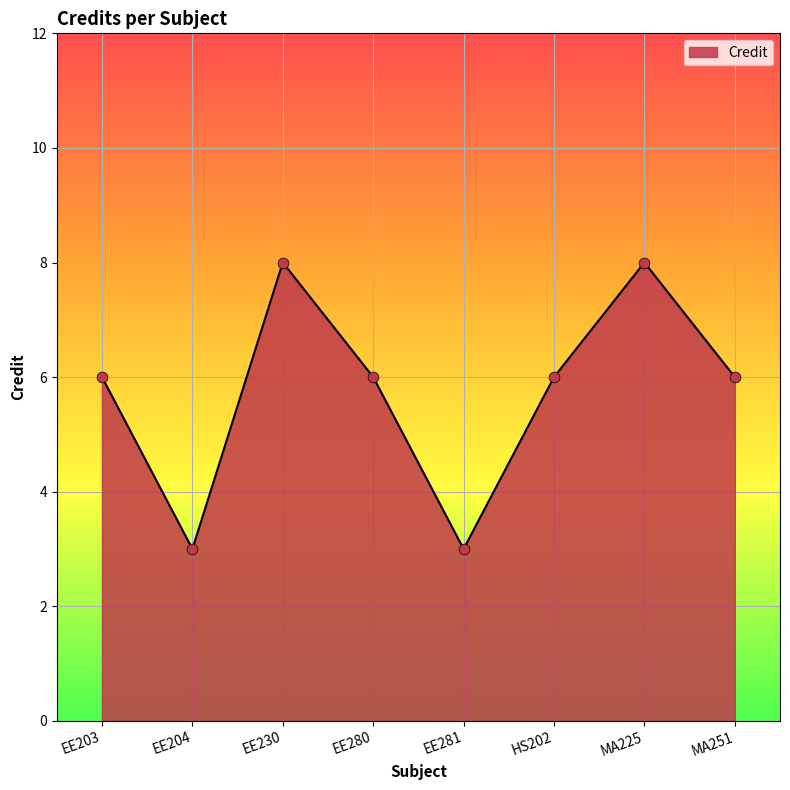

Which has a higher value, EE280 or EE281?

EE280